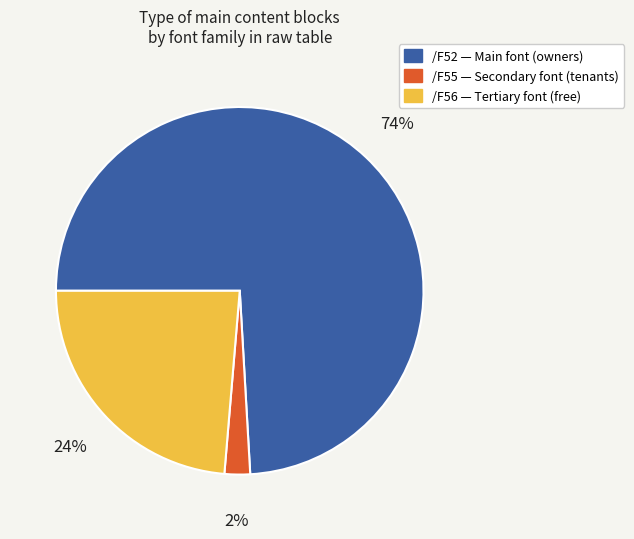

To the nearest percent, what is the average slice percentage?

33%